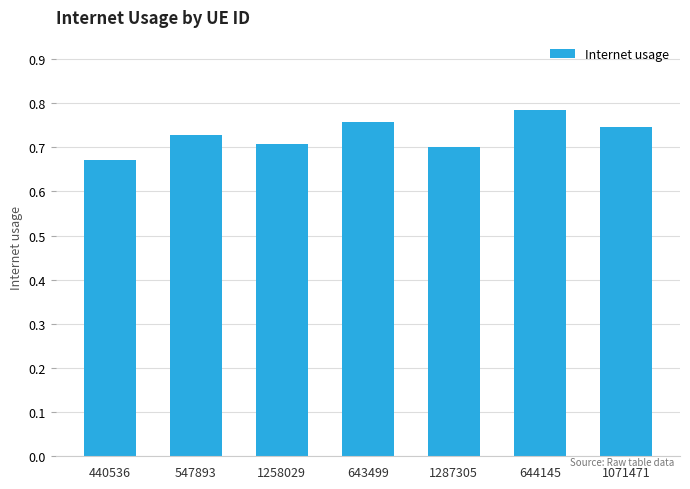

True or false: the data shows 0.4 at 644145.

False